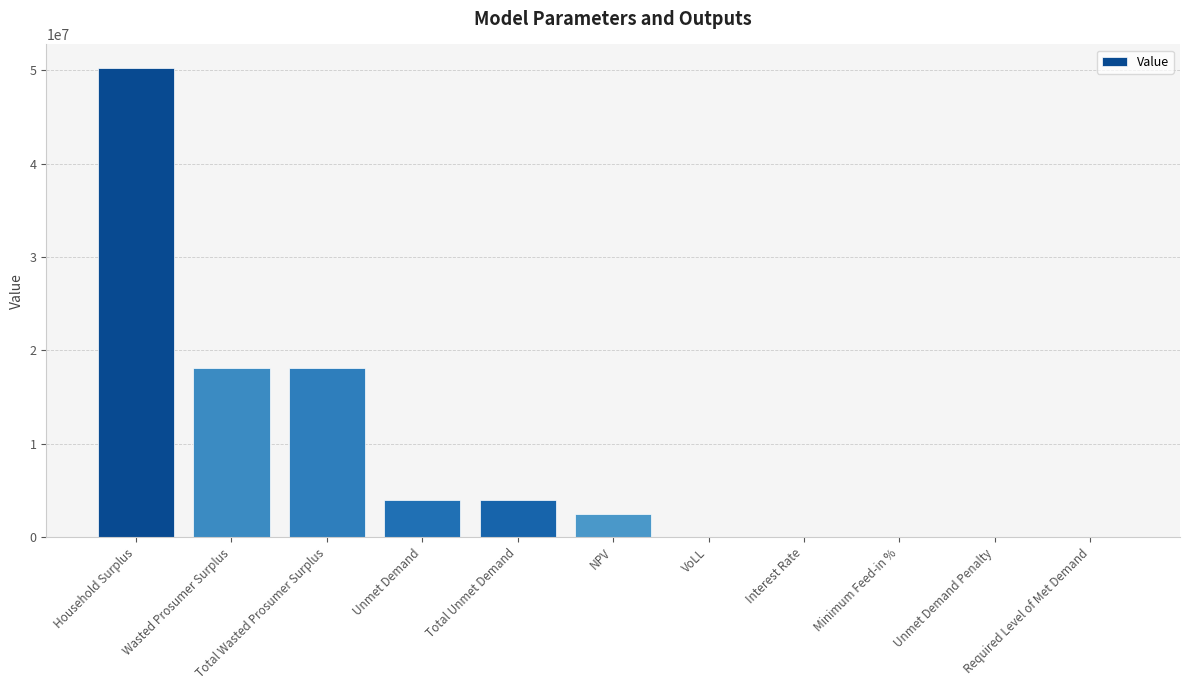

Which has a higher value, Total Wasted Prosumer Surplus or Unmet Demand?

Total Wasted Prosumer Surplus